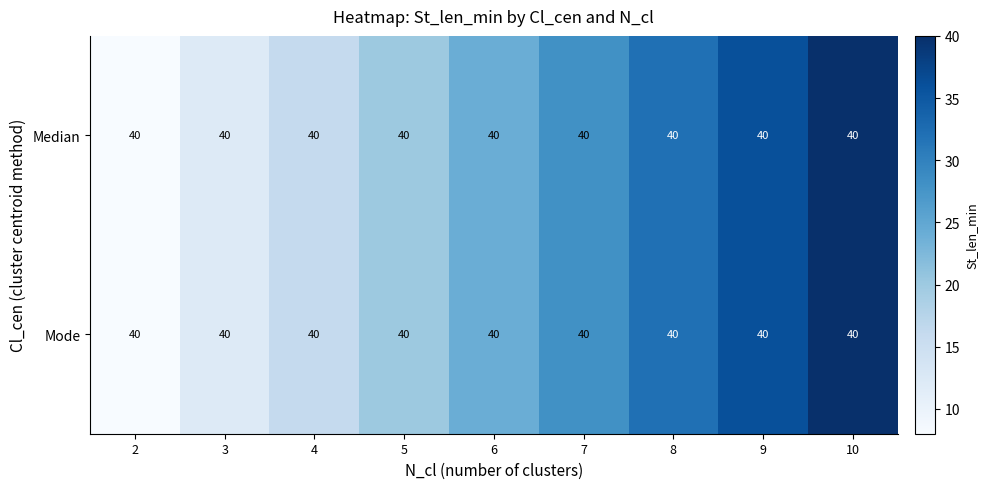

At which category does the chart reach its peak across all series?

10